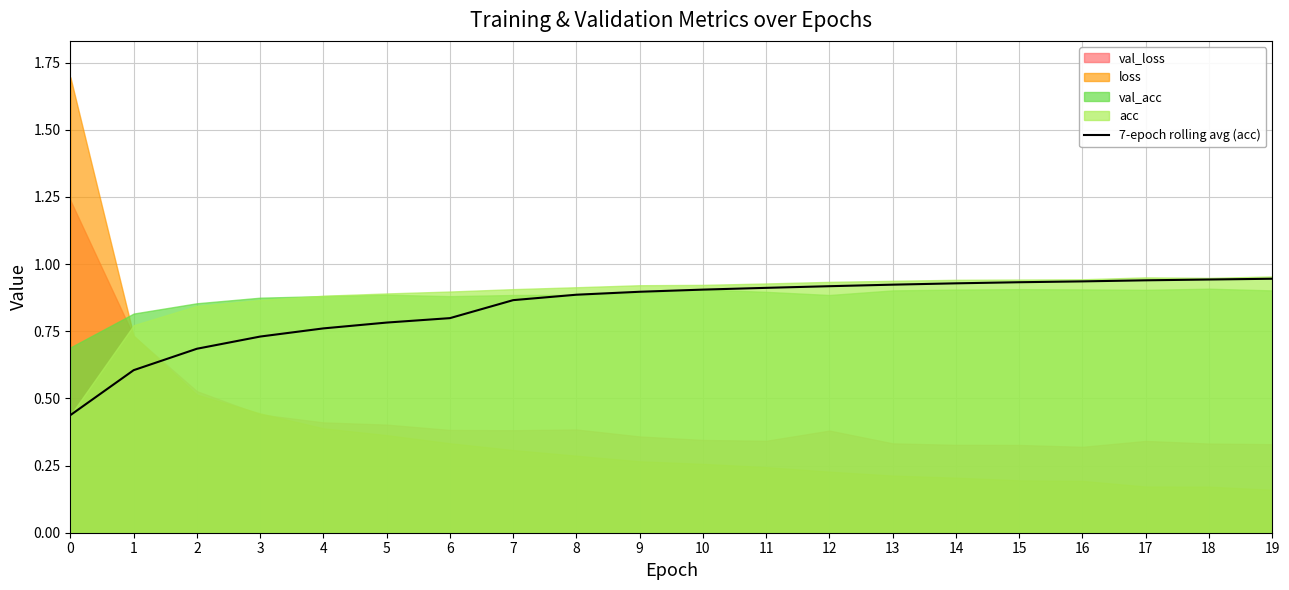

How many lines are shown in the chart?

1